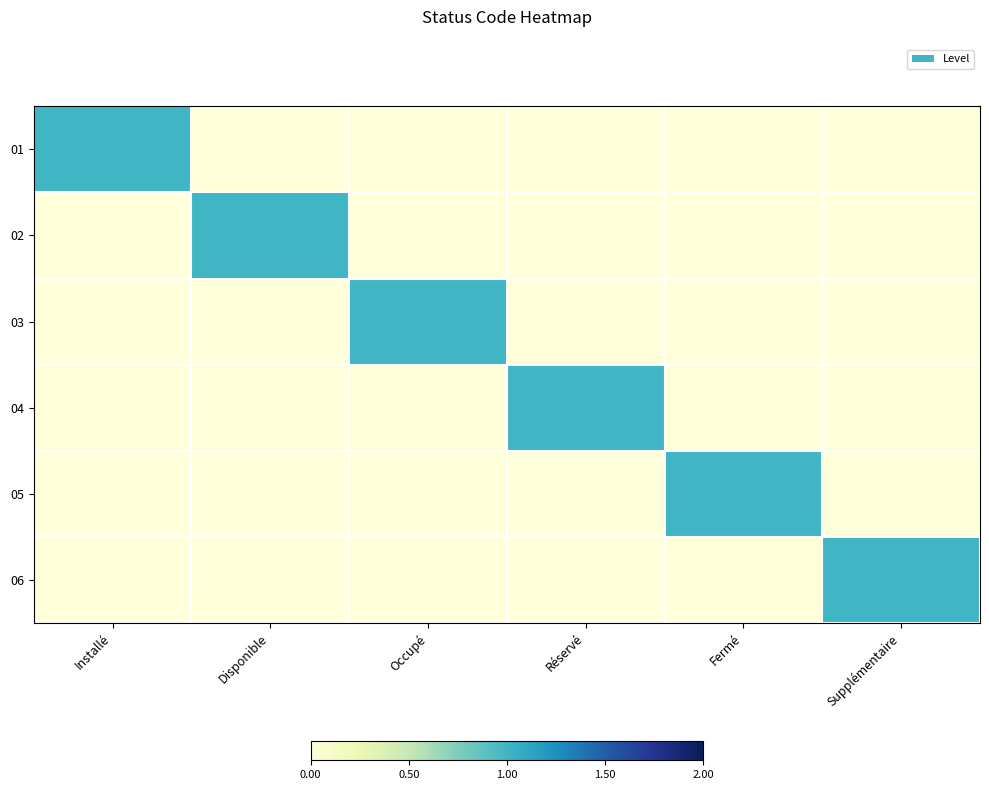

Reading left to right, what are all the values shown in this chart?

01: Installé=1	Disponible=0	Occupé=0	Réservé=0	Fermé=0	Supplémentaire=0
02: Installé=0	Disponible=1	Occupé=0	Réservé=0	Fermé=0	Supplémentaire=0
03: Installé=0	Disponible=0	Occupé=1	Réservé=0	Fermé=0	Supplémentaire=0
04: Installé=0	Disponible=0	Occupé=0	Réservé=1	Fermé=0	Supplémentaire=0
05: Installé=0	Disponible=0	Occupé=0	Réservé=0	Fermé=1	Supplémentaire=0
06: Installé=0	Disponible=0	Occupé=0	Réservé=0	Fermé=0	Supplémentaire=1